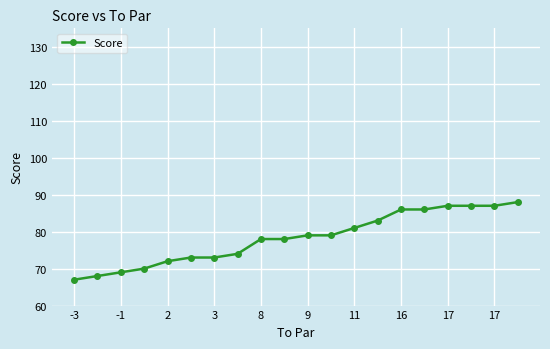

What is the difference between the maximum and minimum values?

21